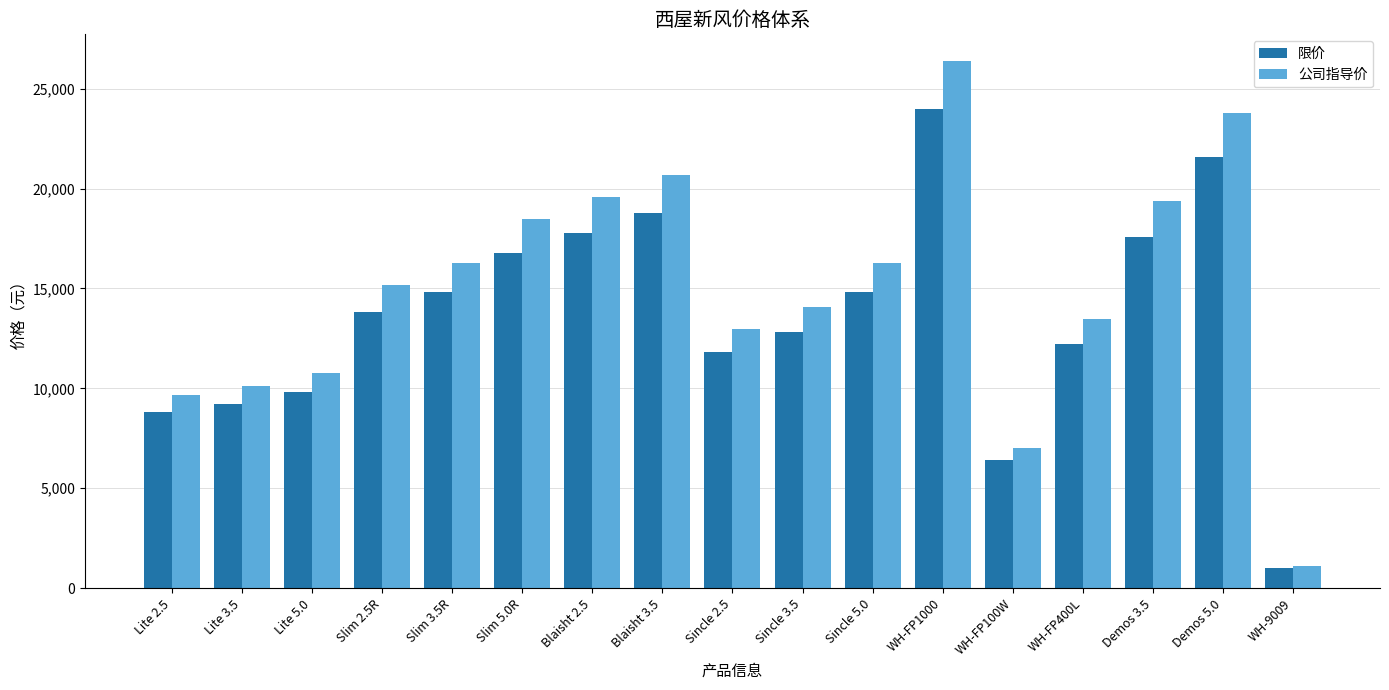

What is the sum of the 公司指导价 values at Demos 3.5 and WH-9009?

20460